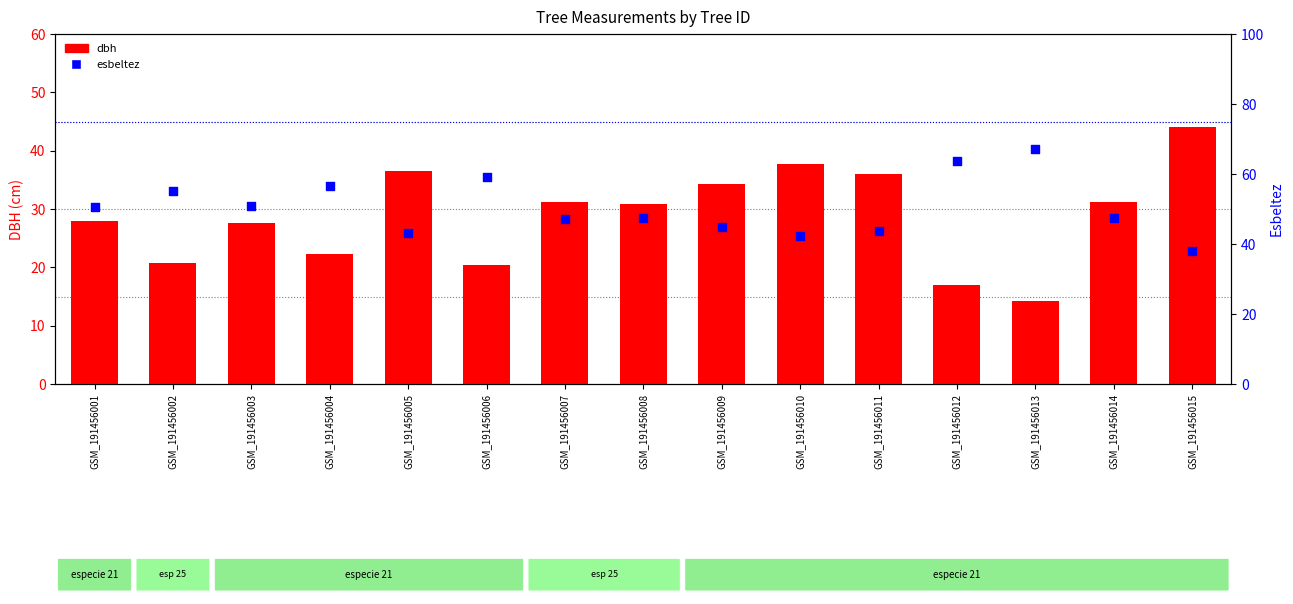

Is the value of dbh at GSM_191456010 greater than the value of esbeltez at GSM_191456010?

No